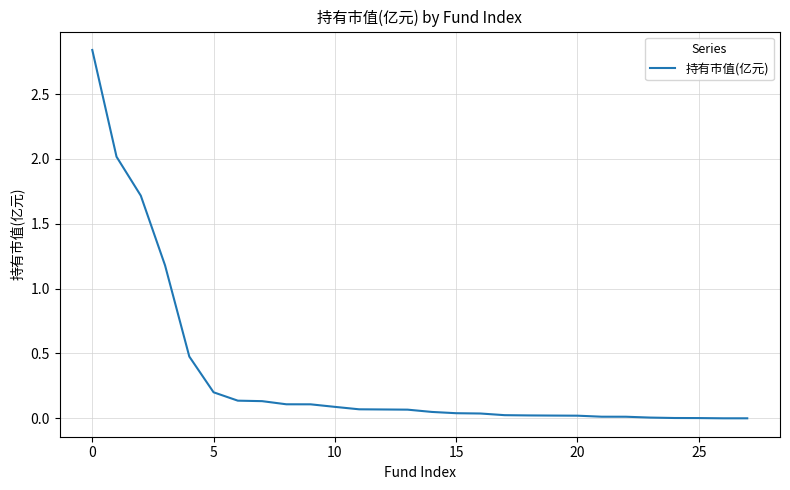

Reading left to right, what are all the values shown in this chart?

2.8	2.0	1.7	1.2	0.5	0.2	0.1	0.1	0.1	0.1	0.1	0.1	0.1	0.1	0.0	0.0	0.0	0.0	0.0	0.0	0.0	0.0	0.0	0.0	0.0	0.0	0.0	0.0